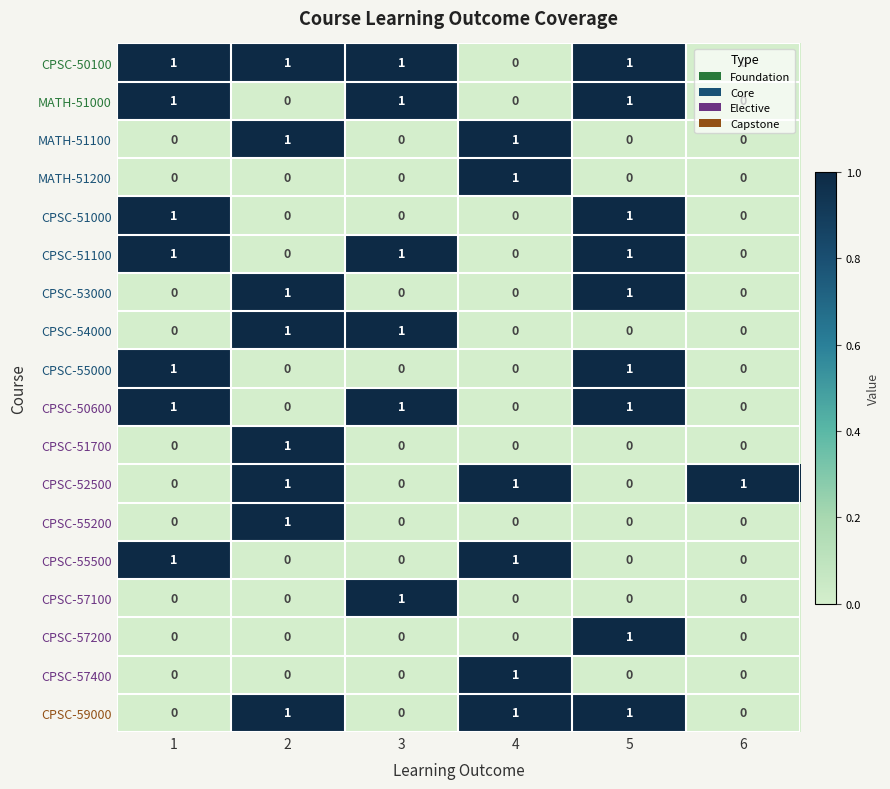

How many CPSC-57200 values are between 0 and 1?

6